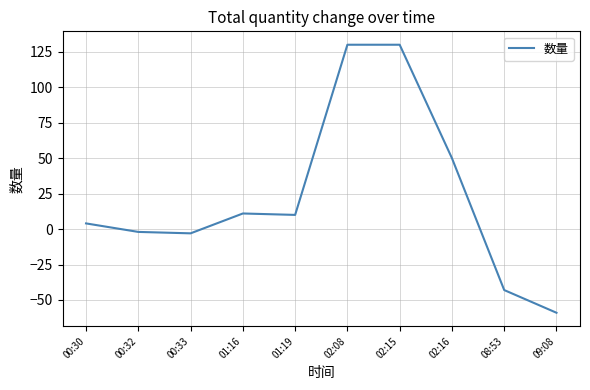

Is it true that the value at 01:19 is 10?

True